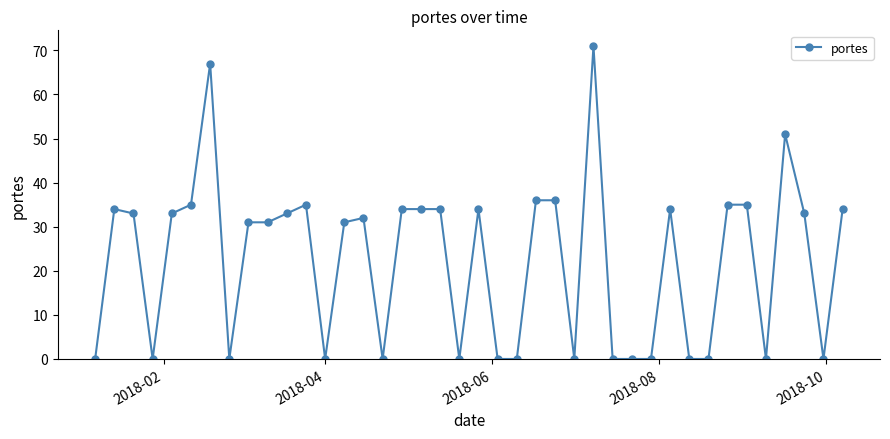

What is the sum of all values?

896